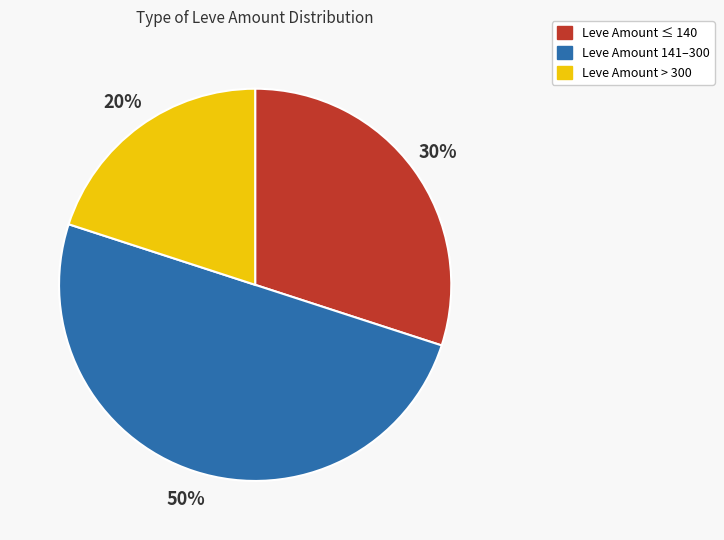

To the nearest percent, what is the difference between the largest and smallest slice percentages?

30%